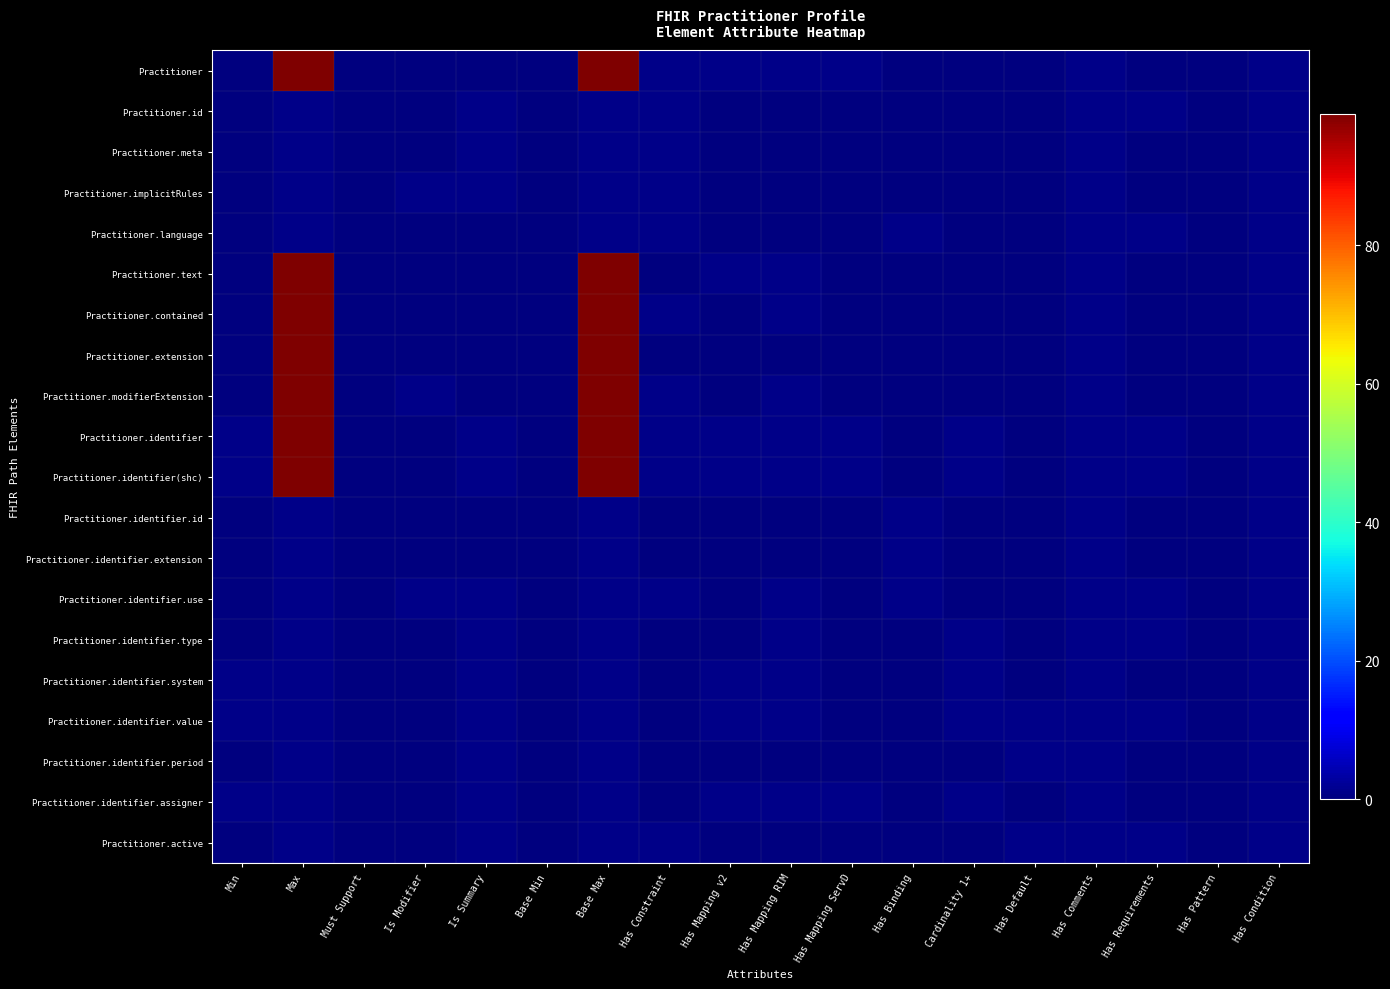

Reading right to left, transcribe all the data shown in this chart.

Practitioner: Has Condition=1	Has Pattern=0	Has Requirements=0	Has Comments=1	Has Default=0	Cardinality 1+=0	Has Binding=0	Has Mapping ServD=1	Has Mapping RIM=1	Has Mapping v2=1	Has Constraint=1	Base Max=99	Base Min=0	Is Summary=0	Is Modifier=0	Must Support=0	Max=99	Min=0
Practitioner.id: Has Condition=1	Has Pattern=0	Has Requirements=1	Has Comments=1	Has Default=0	Cardinality 1+=0	Has Binding=0	Has Mapping ServD=0	Has Mapping RIM=0	Has Mapping v2=0	Has Constraint=1	Base Max=1	Base Min=0	Is Summary=1	Is Modifier=0	Must Support=0	Max=1	Min=0
Practitioner.meta: Has Condition=1	Has Pattern=0	Has Requirements=0	Has Comments=1	Has Default=0	Cardinality 1+=0	Has Binding=0	Has Mapping ServD=0	Has Mapping RIM=0	Has Mapping v2=0	Has Constraint=1	Base Max=1	Base Min=0	Is Summary=1	Is Modifier=0	Must Support=0	Max=1	Min=0
Practitioner.implicitRules: Has Condition=1	Has Pattern=0	Has Requirements=0	Has Comments=1	Has Default=0	Cardinality 1+=0	Has Binding=0	Has Mapping ServD=0	Has Mapping RIM=0	Has Mapping v2=0	Has Constraint=1	Base Max=1	Base Min=0	Is Summary=1	Is Modifier=1	Must Support=0	Max=1	Min=0
Practitioner.language: Has Condition=1	Has Pattern=0	Has Requirements=1	Has Comments=1	Has Default=0	Cardinality 1+=0	Has Binding=1	Has Mapping ServD=0	Has Mapping RIM=0	Has Mapping v2=0	Has Constraint=1	Base Max=1	Base Min=0	Is Summary=0	Is Modifier=0	Must Support=0	Max=1	Min=0
Practitioner.text: Has Condition=1	Has Pattern=0	Has Requirements=0	Has Comments=1	Has Default=0	Cardinality 1+=0	Has Binding=0	Has Mapping ServD=0	Has Mapping RIM=1	Has Mapping v2=1	Has Constraint=0	Base Max=99	Base Min=0	Is Summary=0	Is Modifier=0	Must Support=0	Max=99	Min=0
Practitioner.contained: Has Condition=1	Has Pattern=0	Has Requirements=0	Has Comments=1	Has Default=0	Cardinality 1+=0	Has Binding=0	Has Mapping ServD=0	Has Mapping RIM=1	Has Mapping v2=0	Has Constraint=1	Base Max=99	Base Min=0	Is Summary=0	Is Modifier=0	Must Support=0	Max=99	Min=0
Practitioner.extension: Has Condition=1	Has Pattern=0	Has Requirements=0	Has Comments=1	Has Default=0	Cardinality 1+=0	Has Binding=0	Has Mapping ServD=0	Has Mapping RIM=0	Has Mapping v2=0	Has Constraint=0	Base Max=99	Base Min=0	Is Summary=0	Is Modifier=0	Must Support=0	Max=99	Min=0
Practitioner.modifierExtension: Has Condition=1	Has Pattern=0	Has Requirements=0	Has Comments=1	Has Default=0	Cardinality 1+=0	Has Binding=0	Has Mapping ServD=0	Has Mapping RIM=1	Has Mapping v2=0	Has Constraint=1	Base Max=99	Base Min=0	Is Summary=0	Is Modifier=1	Must Support=0	Max=99	Min=0
Practitioner.identifier: Has Condition=1	Has Pattern=0	Has Requirements=1	Has Comments=1	Has Default=0	Cardinality 1+=1	Has Binding=0	Has Mapping ServD=1	Has Mapping RIM=1	Has Mapping v2=1	Has Constraint=1	Base Max=99	Base Min=0	Is Summary=1	Is Modifier=0	Must Support=0	Max=99	Min=1
Practitioner.identifier(shc): Has Condition=1	Has Pattern=0	Has Requirements=1	Has Comments=1	Has Default=0	Cardinality 1+=1	Has Binding=0	Has Mapping ServD=1	Has Mapping RIM=1	Has Mapping v2=1	Has Constraint=1	Base Max=99	Base Min=0	Is Summary=1	Is Modifier=0	Must Support=0	Max=99	Min=1
Practitioner.identifier.id: Has Condition=1	Has Pattern=0	Has Requirements=0	Has Comments=1	Has Default=0	Cardinality 1+=0	Has Binding=1	Has Mapping ServD=0	Has Mapping RIM=0	Has Mapping v2=0	Has Constraint=0	Base Max=1	Base Min=0	Is Summary=0	Is Modifier=0	Must Support=0	Max=1	Min=0
Practitioner.identifier.extension: Has Condition=1	Has Pattern=0	Has Requirements=0	Has Comments=1	Has Default=0	Cardinality 1+=0	Has Binding=1	Has Mapping ServD=0	Has Mapping RIM=0	Has Mapping v2=0	Has Constraint=0	Base Max=1	Base Min=0	Is Summary=0	Is Modifier=0	Must Support=0	Max=1	Min=0
Practitioner.identifier.use: Has Condition=1	Has Pattern=0	Has Requirements=1	Has Comments=1	Has Default=0	Cardinality 1+=0	Has Binding=1	Has Mapping ServD=0	Has Mapping RIM=1	Has Mapping v2=0	Has Constraint=1	Base Max=1	Base Min=0	Is Summary=1	Is Modifier=1	Must Support=0	Max=1	Min=0
Practitioner.identifier.type: Has Condition=1	Has Pattern=0	Has Requirements=1	Has Comments=1	Has Default=0	Cardinality 1+=1	Has Binding=0	Has Mapping ServD=0	Has Mapping RIM=1	Has Mapping v2=0	Has Constraint=0	Base Max=1	Base Min=0	Is Summary=1	Is Modifier=0	Must Support=0	Max=1	Min=0
Practitioner.identifier.system: Has Condition=1	Has Pattern=0	Has Requirements=0	Has Comments=1	Has Default=0	Cardinality 1+=1	Has Binding=0	Has Mapping ServD=0	Has Mapping RIM=1	Has Mapping v2=1	Has Constraint=0	Base Max=1	Base Min=0	Is Summary=1	Is Modifier=0	Must Support=0	Max=1	Min=1
Practitioner.identifier.value: Has Condition=1	Has Pattern=0	Has Requirements=1	Has Comments=1	Has Default=1	Cardinality 1+=1	Has Binding=0	Has Mapping ServD=0	Has Mapping RIM=1	Has Mapping v2=1	Has Constraint=0	Base Max=1	Base Min=0	Is Summary=1	Is Modifier=0	Must Support=0	Max=1	Min=1
Practitioner.identifier.period: Has Condition=1	Has Pattern=0	Has Requirements=0	Has Comments=1	Has Default=1	Cardinality 1+=0	Has Binding=0	Has Mapping ServD=0	Has Mapping RIM=0	Has Mapping v2=0	Has Constraint=0	Base Max=1	Base Min=0	Is Summary=1	Is Modifier=0	Must Support=0	Max=1	Min=0
Practitioner.identifier.assigner: Has Condition=1	Has Pattern=0	Has Requirements=0	Has Comments=1	Has Default=0	Cardinality 1+=1	Has Binding=0	Has Mapping ServD=1	Has Mapping RIM=1	Has Mapping v2=1	Has Constraint=0	Base Max=1	Base Min=0	Is Summary=1	Is Modifier=0	Must Support=0	Max=1	Min=1
Practitioner.active: Has Condition=1	Has Pattern=0	Has Requirements=1	Has Comments=1	Has Default=1	Cardinality 1+=0	Has Binding=0	Has Mapping ServD=0	Has Mapping RIM=0	Has Mapping v2=0	Has Constraint=1	Base Max=1	Base Min=0	Is Summary=1	Is Modifier=0	Must Support=0	Max=1	Min=0